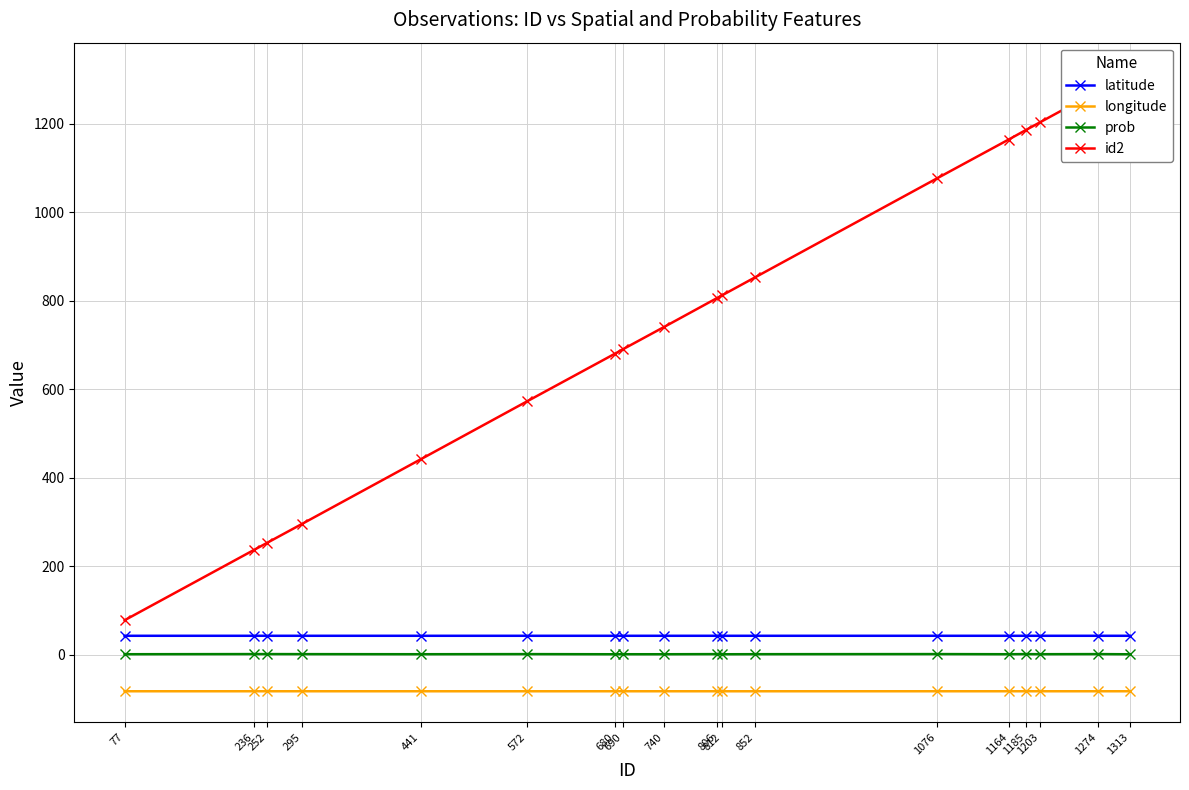

Which series changed the most between 252 and 740?

id2